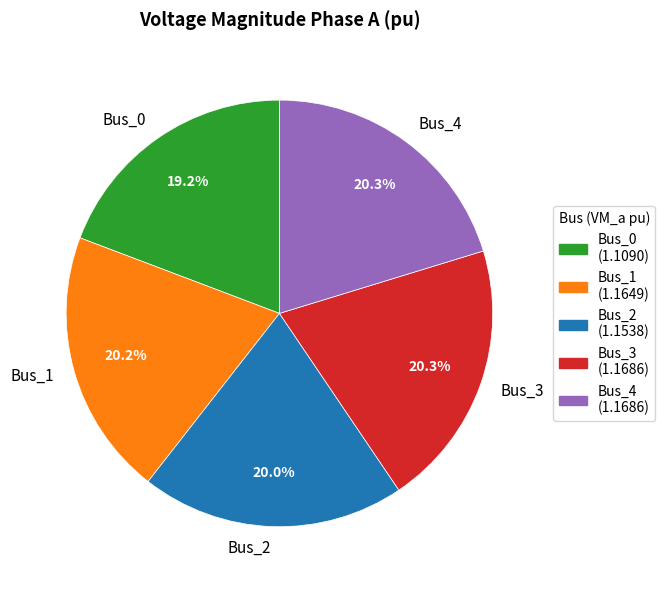

Is it true that Bus_1 is 5% of the pie?

False